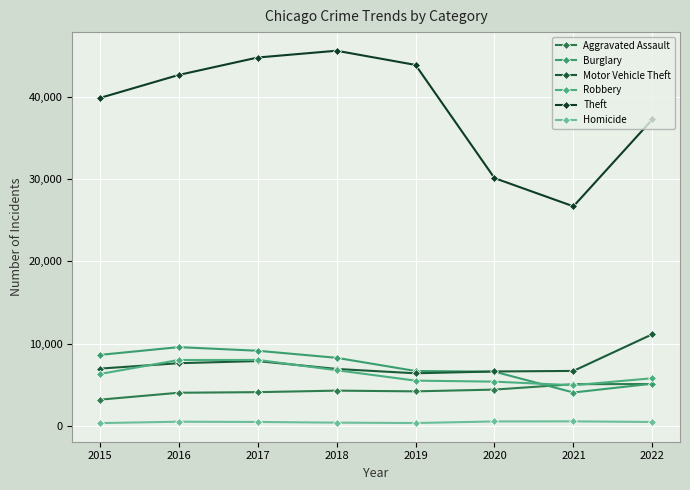

Between which two adjacent categories do Burglary and Robbery first intersect?

2020 and 2021